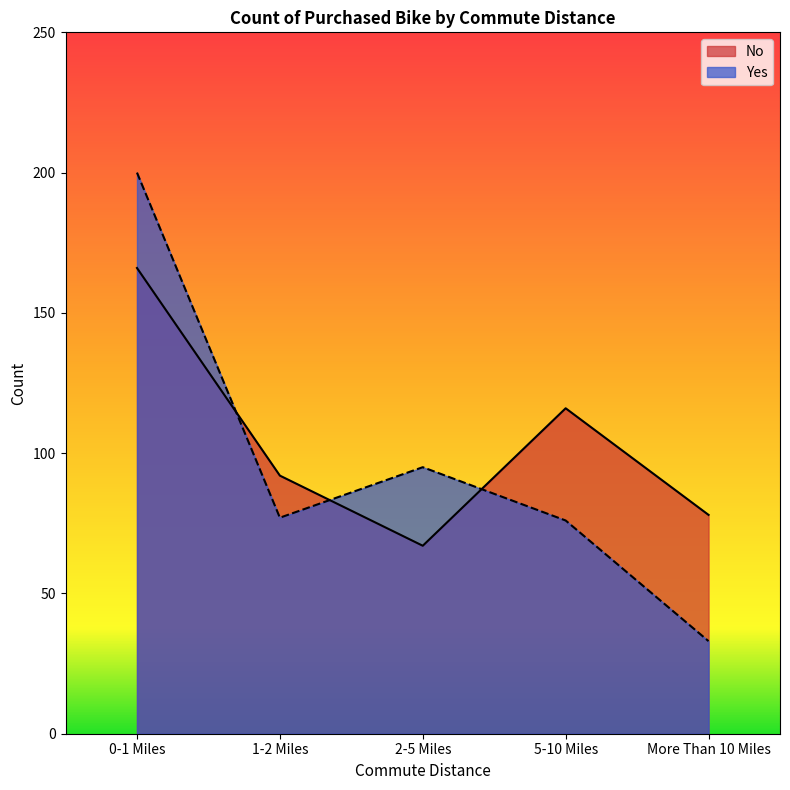

True or false: No has a value of 166 at 0-1 Miles.

True